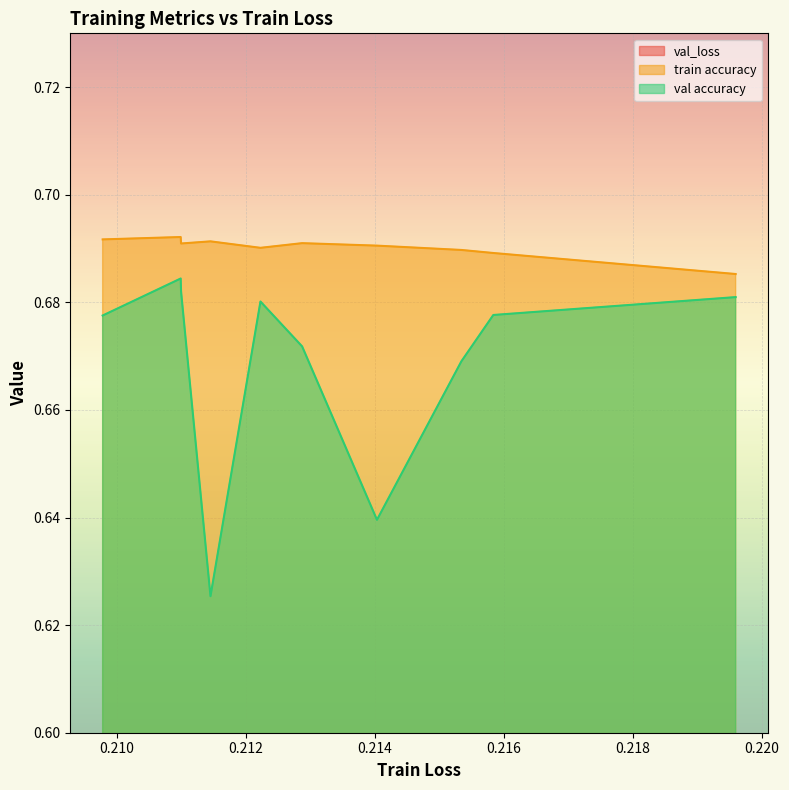

Does the chart display data point markers on the line(s)?

No